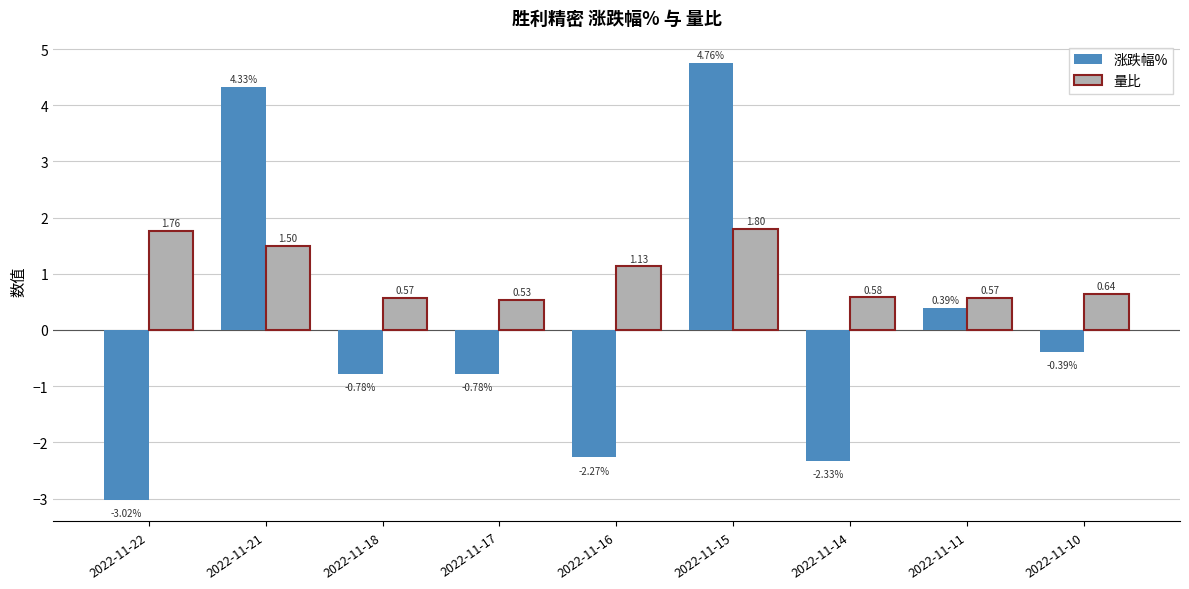

How many bars are there in total?

18